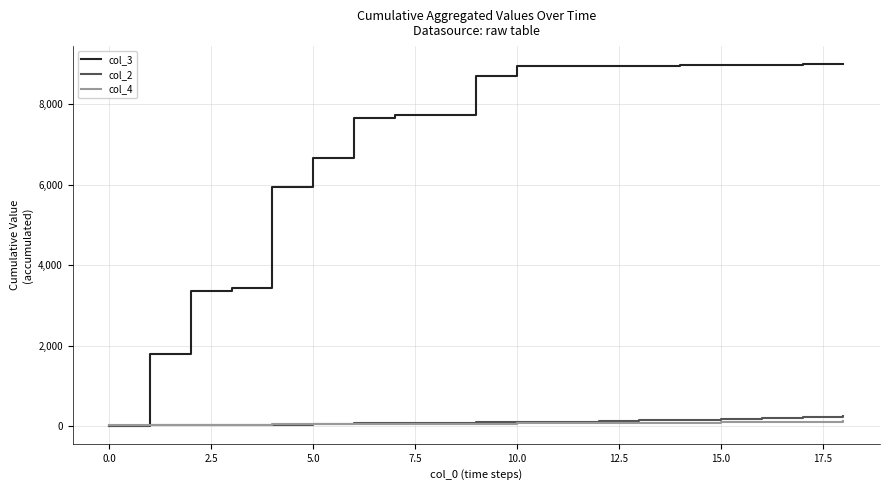

Which series has the widest spread of values?

col_3